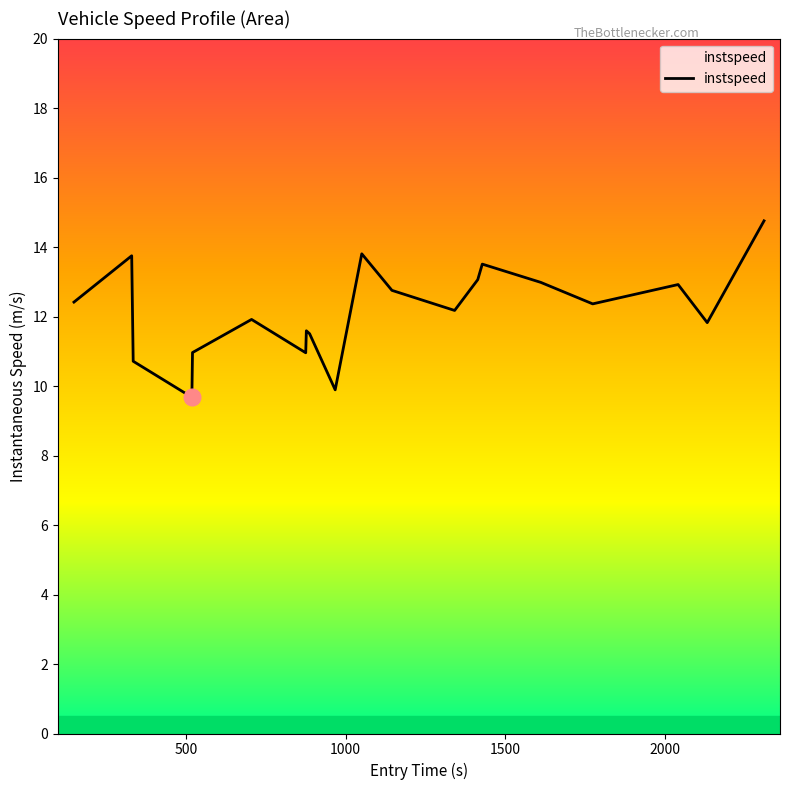

What is the maximum value shown in the chart?

14.8